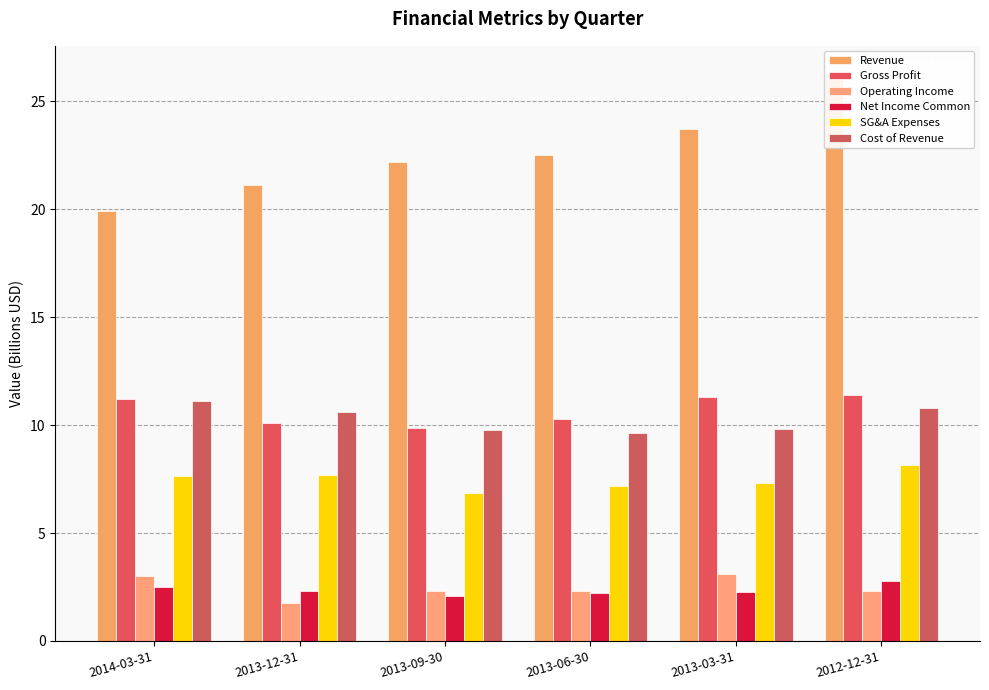

At how many categories does at least one series exceed 12?

6